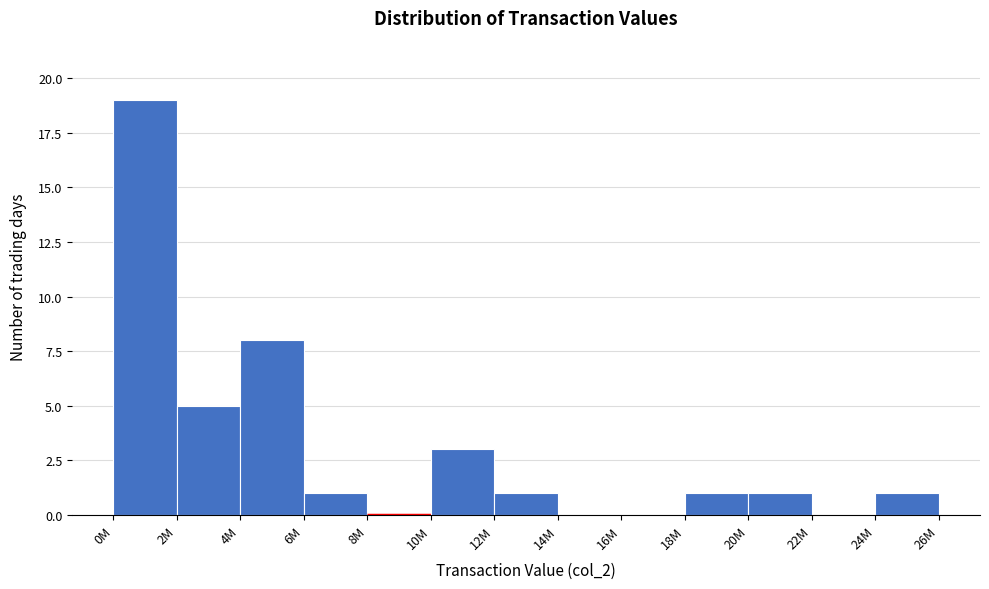

Reading right to left, extract all data points from this chart.

24M=1	22M=0	20M=1	18M=1	16M=0	14M=0	12M=1	10M=3	8M=0	6M=1	4M=8	2M=5	0M=19